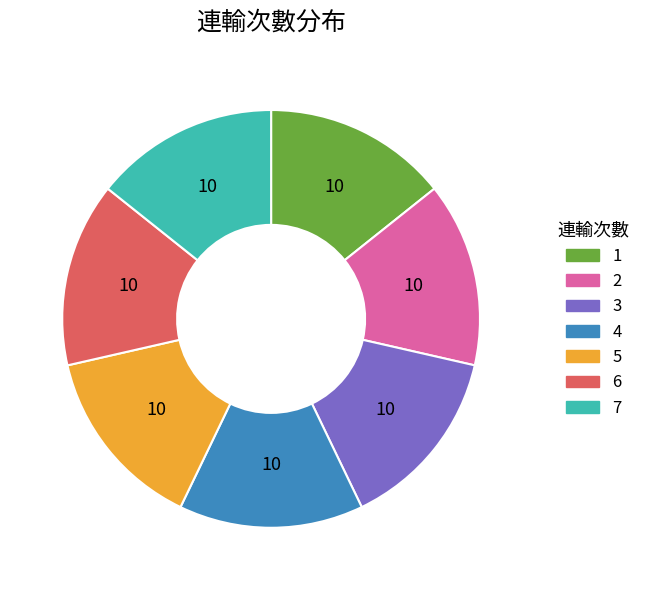

Is the sum of 2 and 4 greater than half?

No